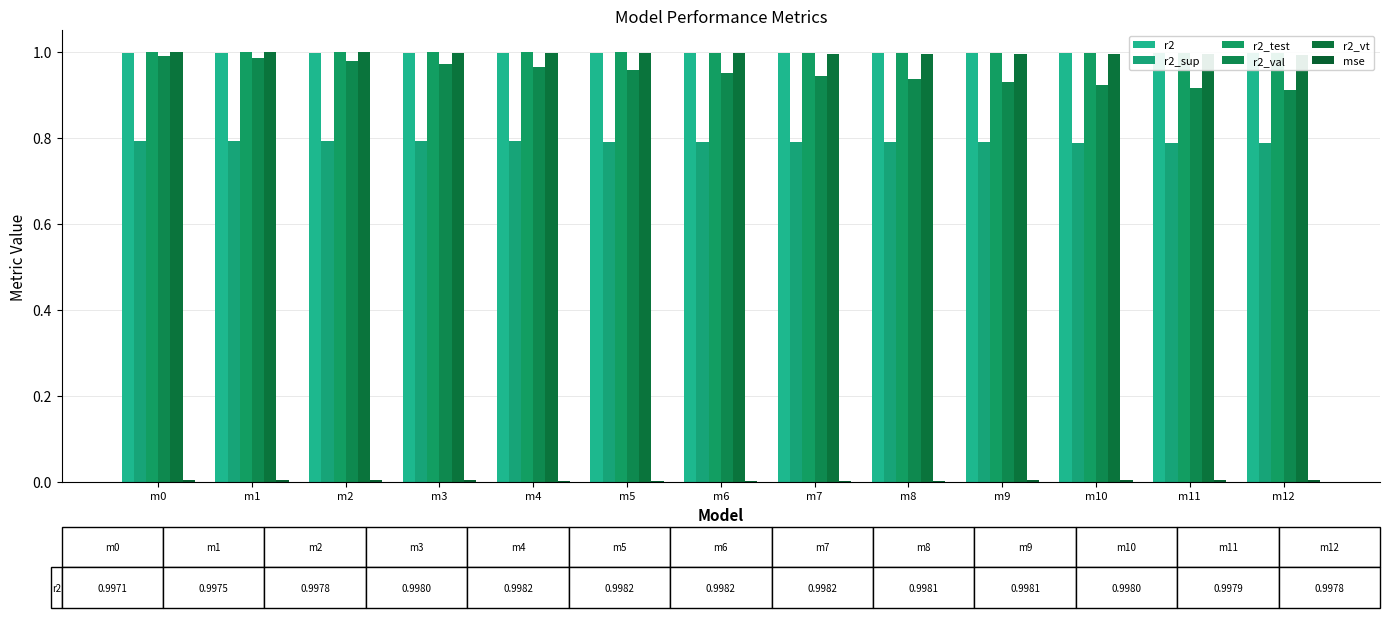

Rank the series by their maximum value, from lowest to highest.

mse, r2_sup, r2_val, r2, r2_vt, r2_test